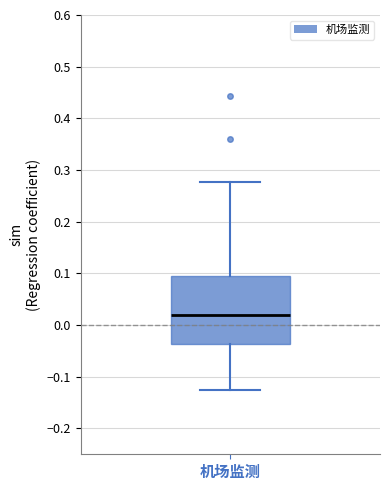

Where does the lower whisker of the box for 机场监测 end on the y-axis? The values are not printed on the chart, so give them approximately, as read against the axis.

-0.13